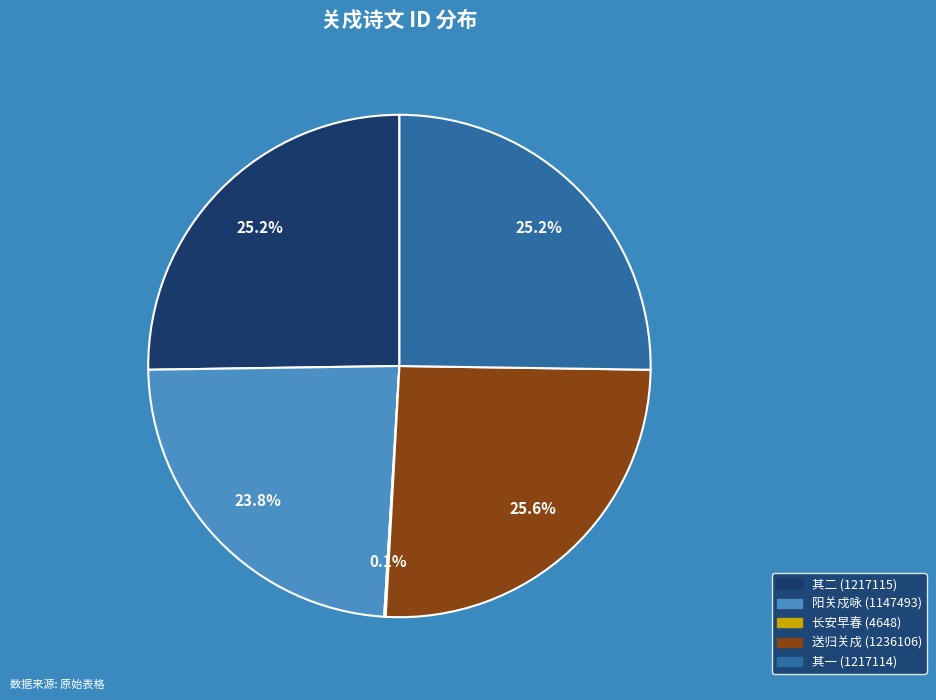

Is there any slice that represents more than half of the pie?

No